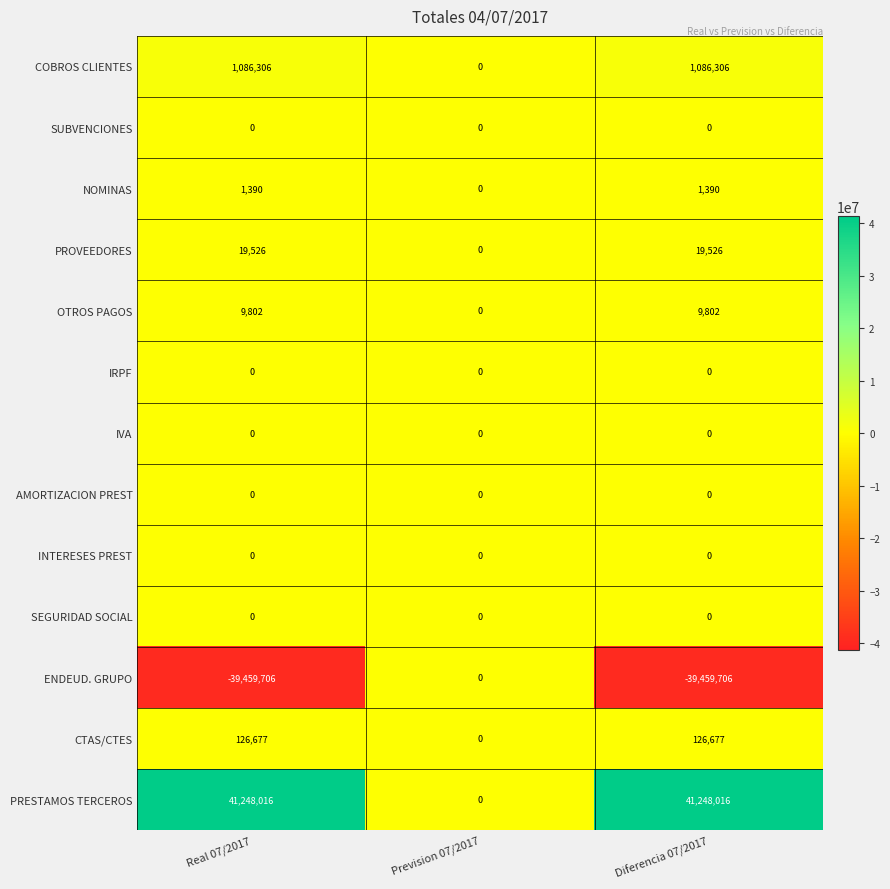

What is the total value across all series at Real 07/2017?

3032011